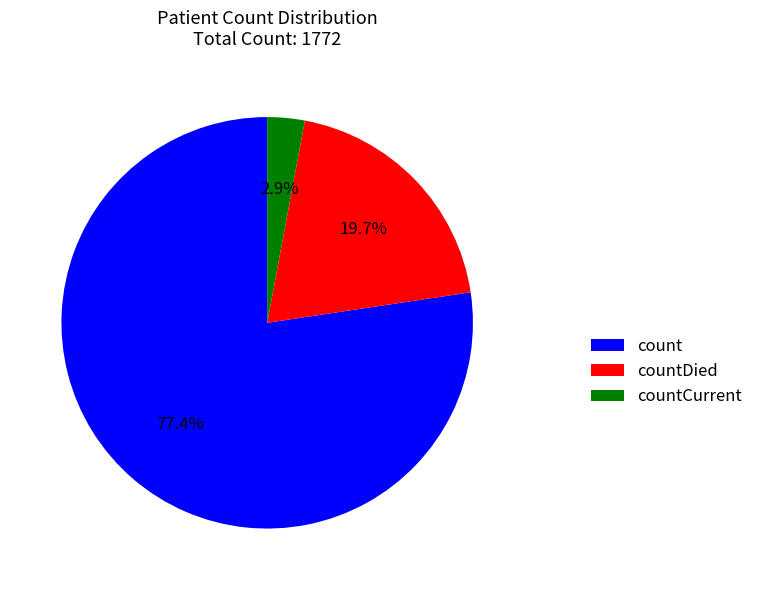

Count the number of slices in the pie.

3